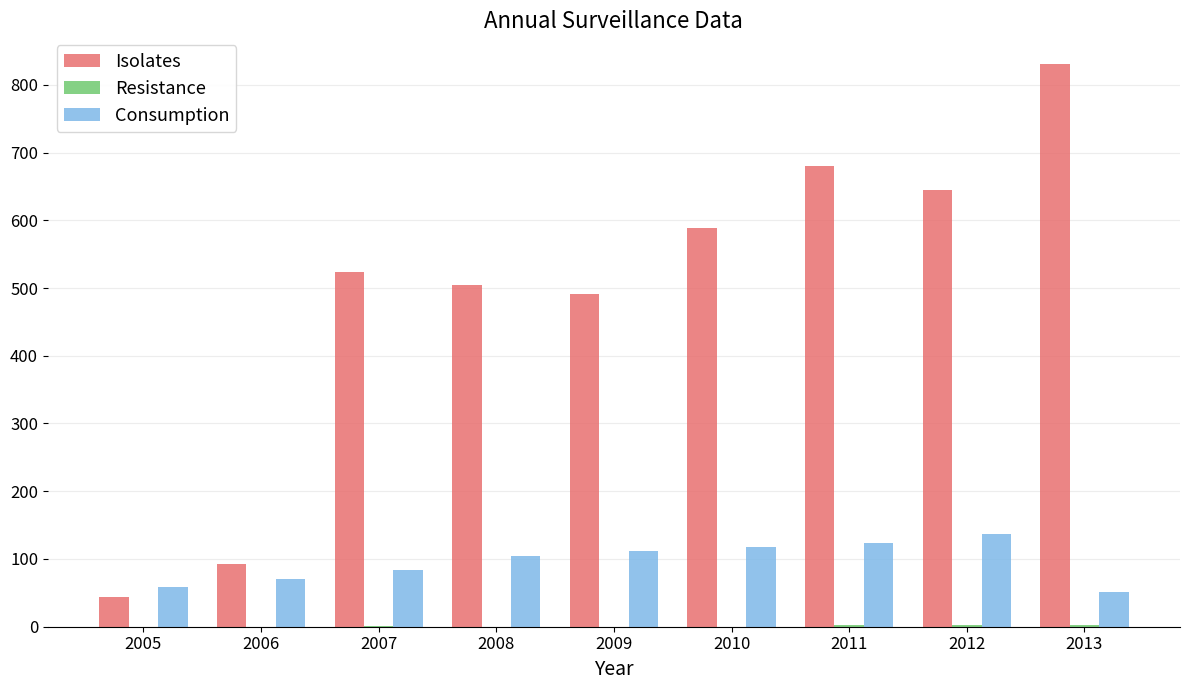

At which category is the sum across all series the highest?

2013